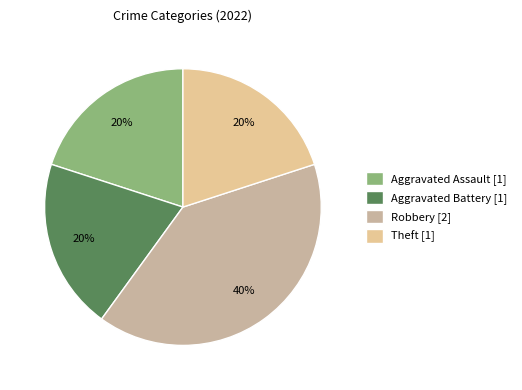

To the nearest percent, what portion does Aggravated Battery represent?

20%